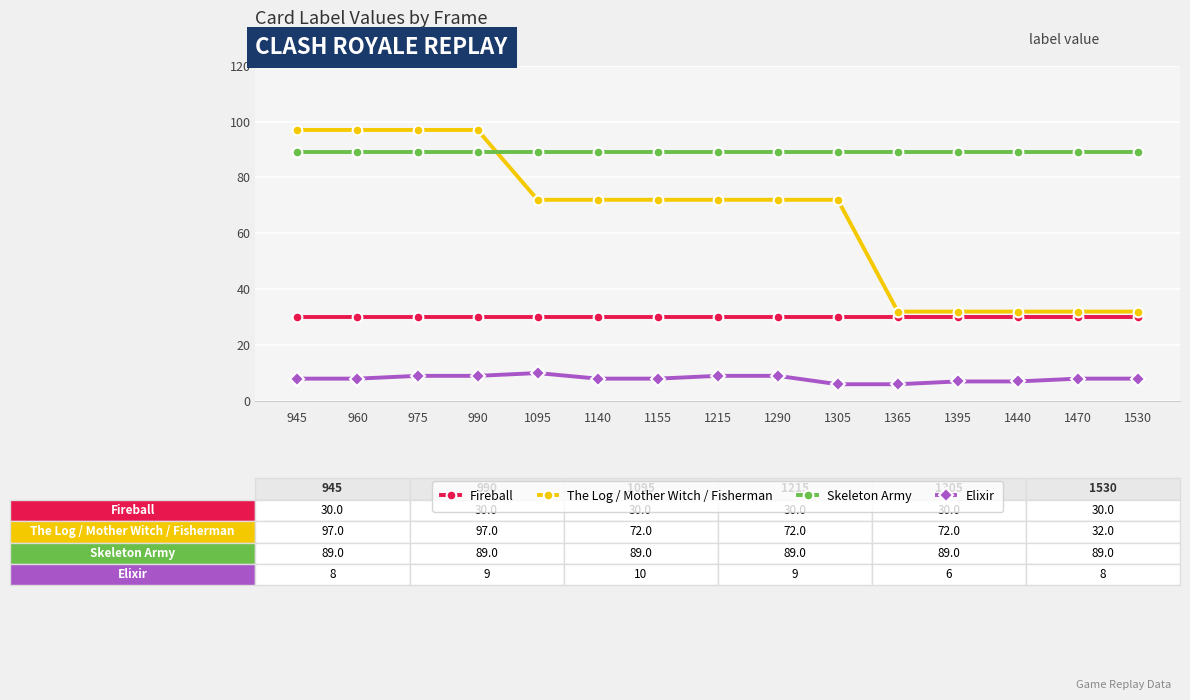

True or false: Elixir and The Log / Mother Witch / Fisherman cross at least once.

False